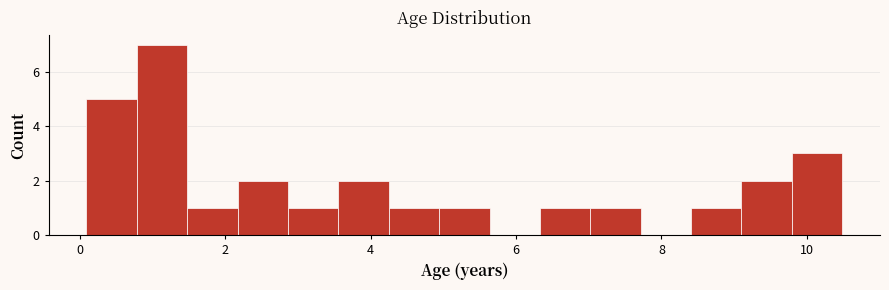

Read against the x-axis, roughly where is the centre of the tallest bar?

1.2